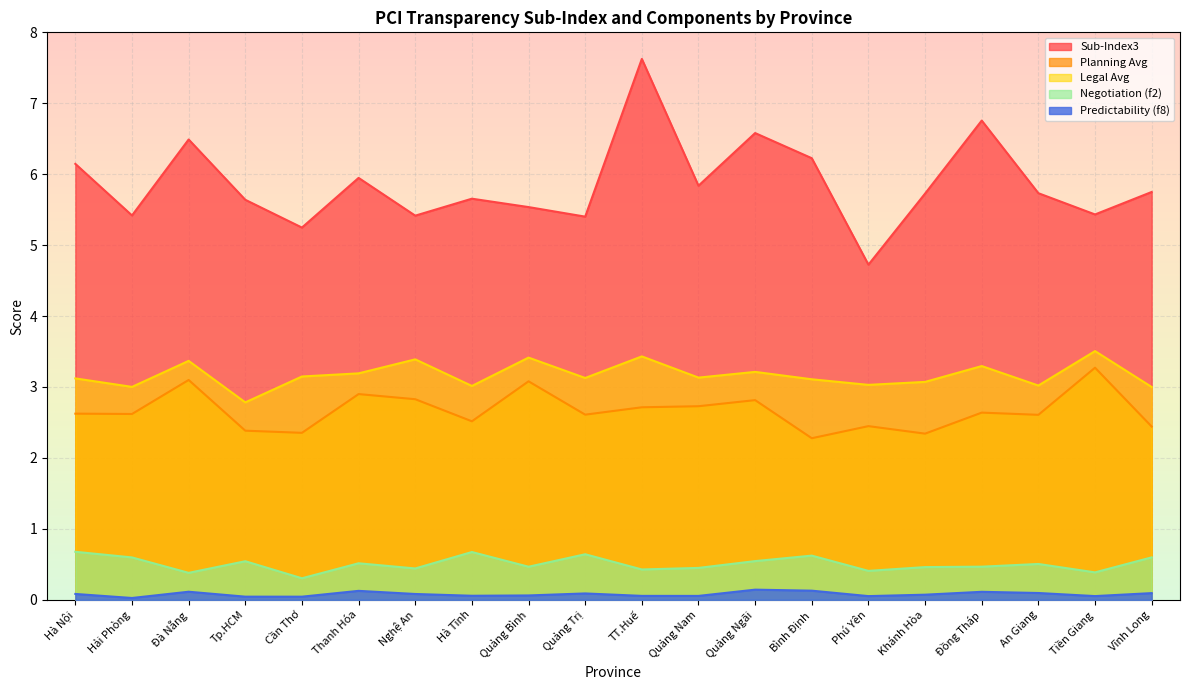

What is the sum of the legal_avg values at Đà Nẵng and Quảng Ngãi?

6.6